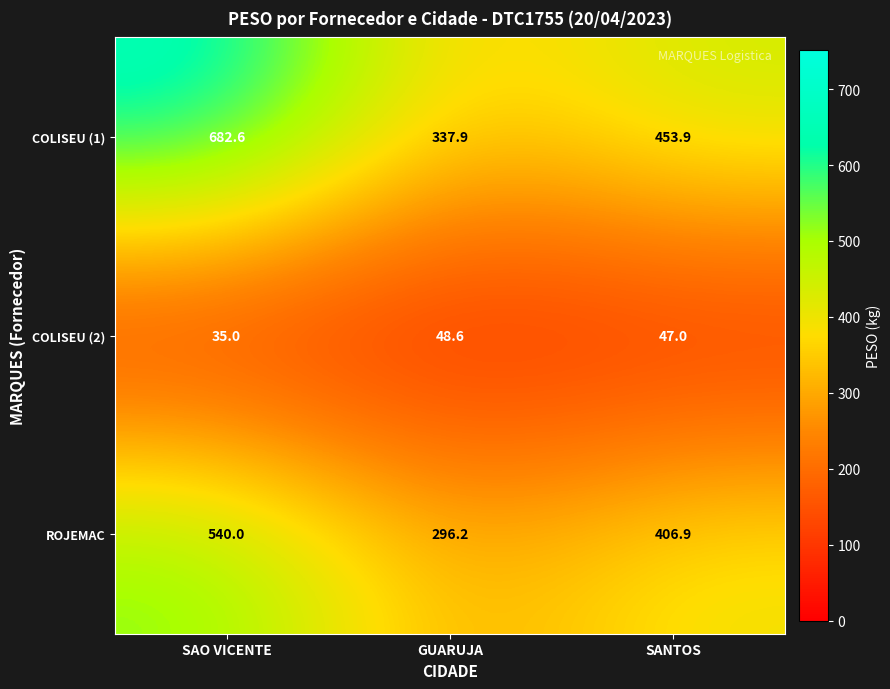

At which category is the sum across all series the highest?

SAO VICENTE